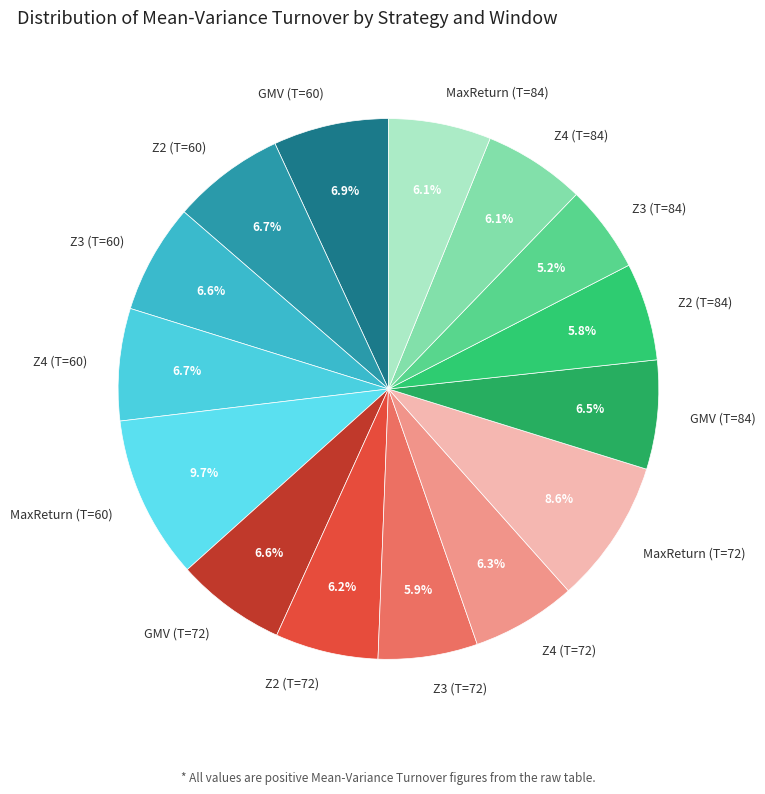

Combined, what portion of the pie is Z3 (T=60) and MaxReturn (T=72)?

15.2%